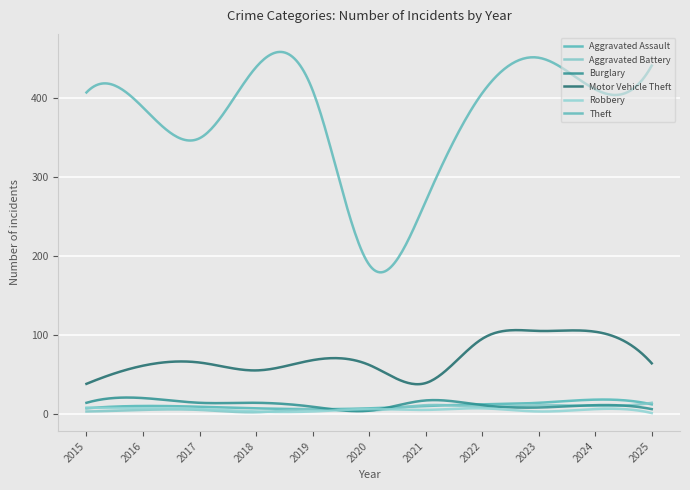

Where is the first local minimum for Aggravated Battery?

2018